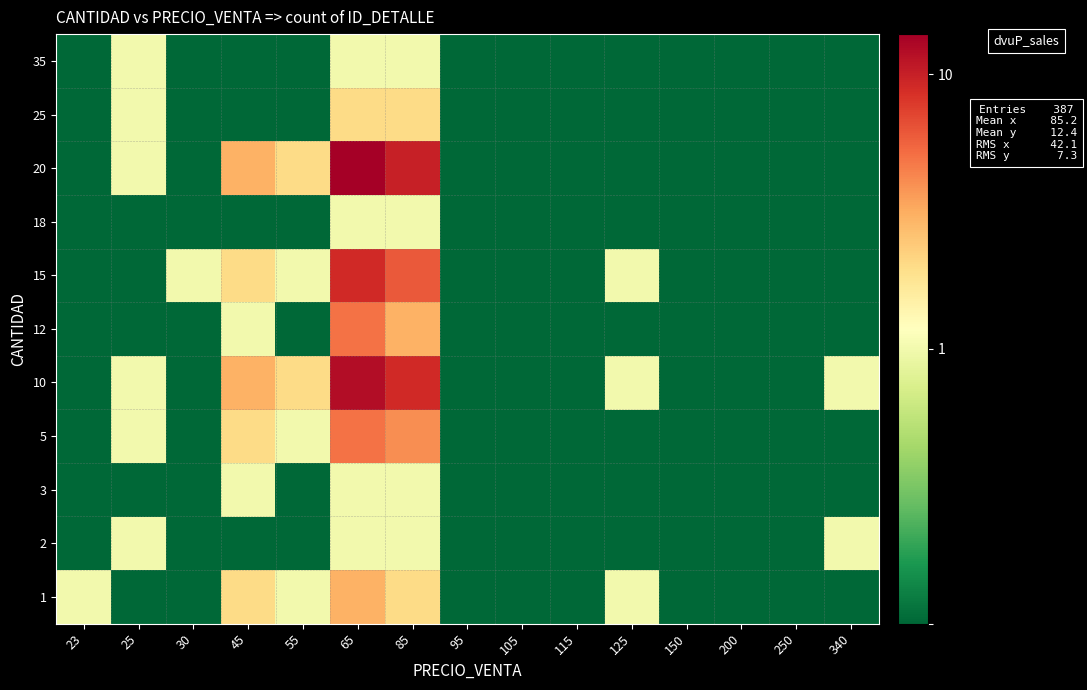

What is the greatest value displayed?

14.0